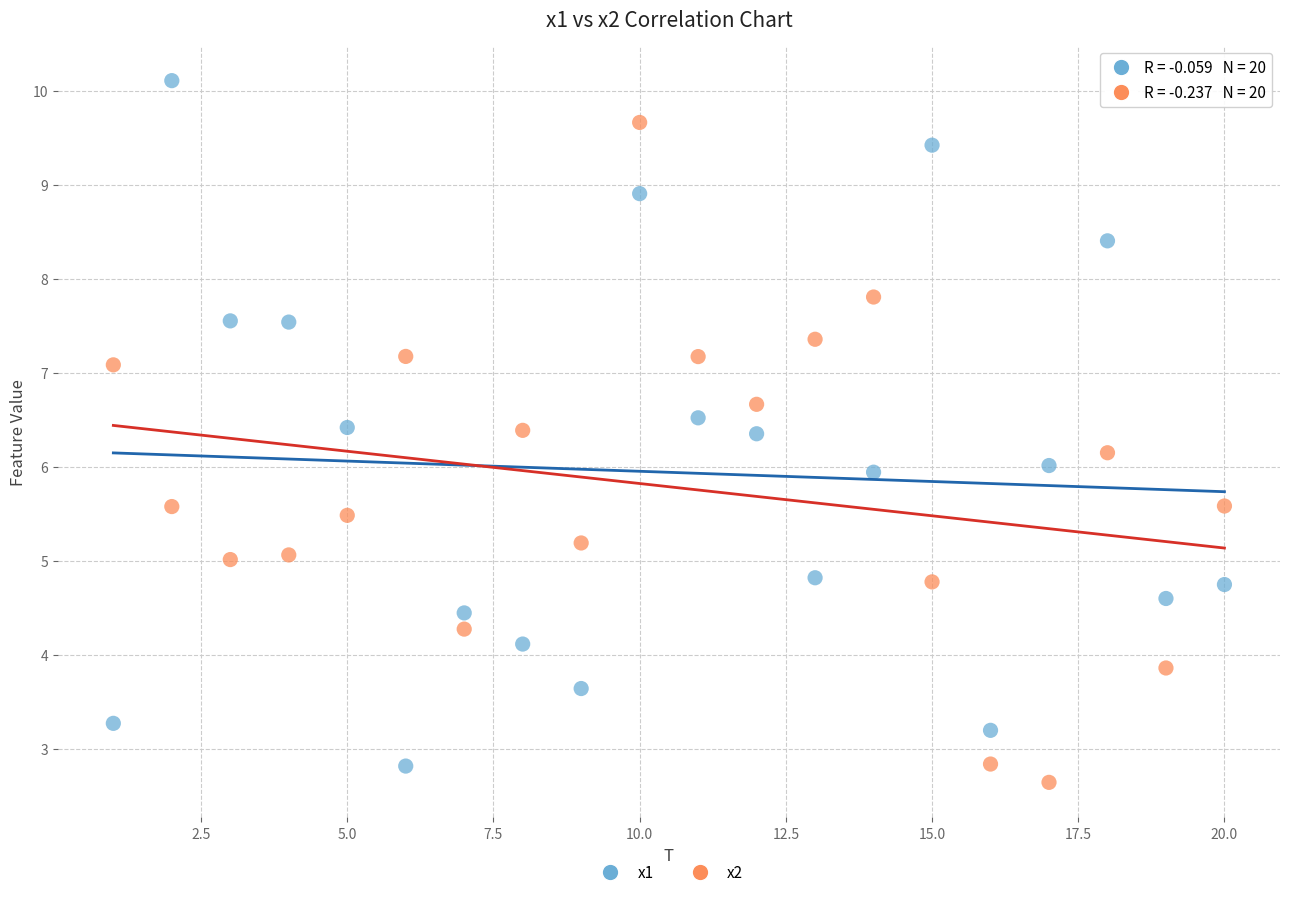

What is the X range (max minus min) for the scatter plot?

19.0